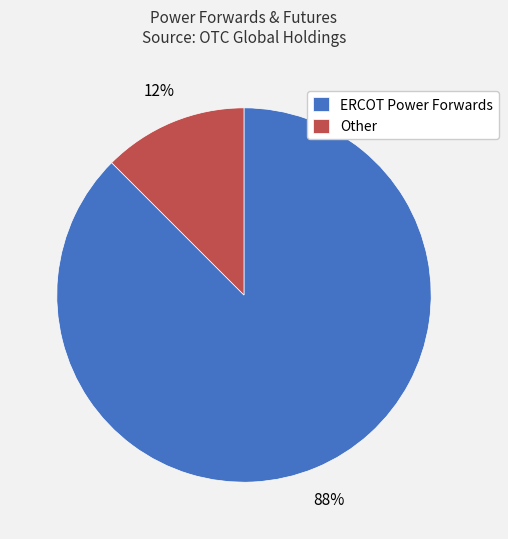

What is the majority slice?

ERCOT Power Forwards